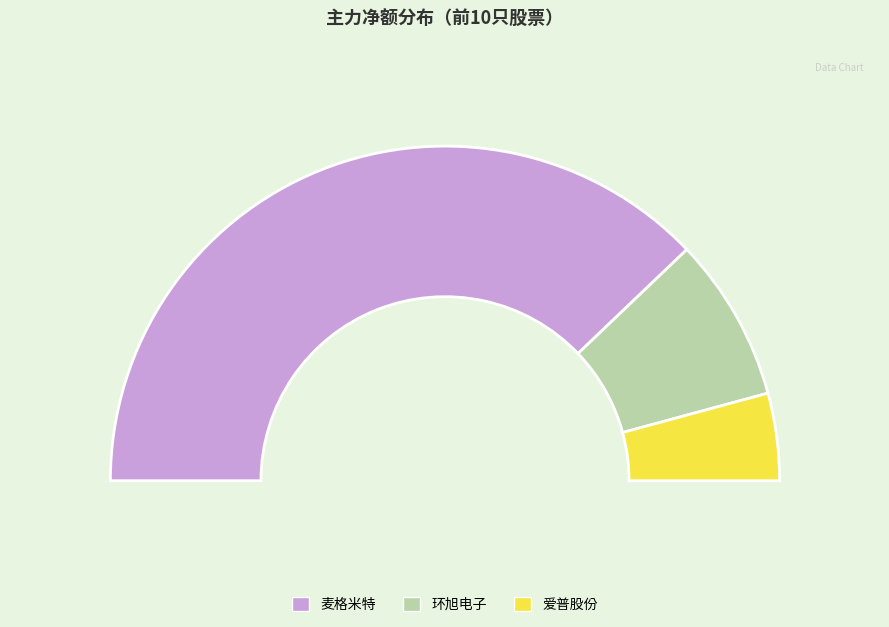

Is it true that 敏芯股份 is 10% of the pie?

False